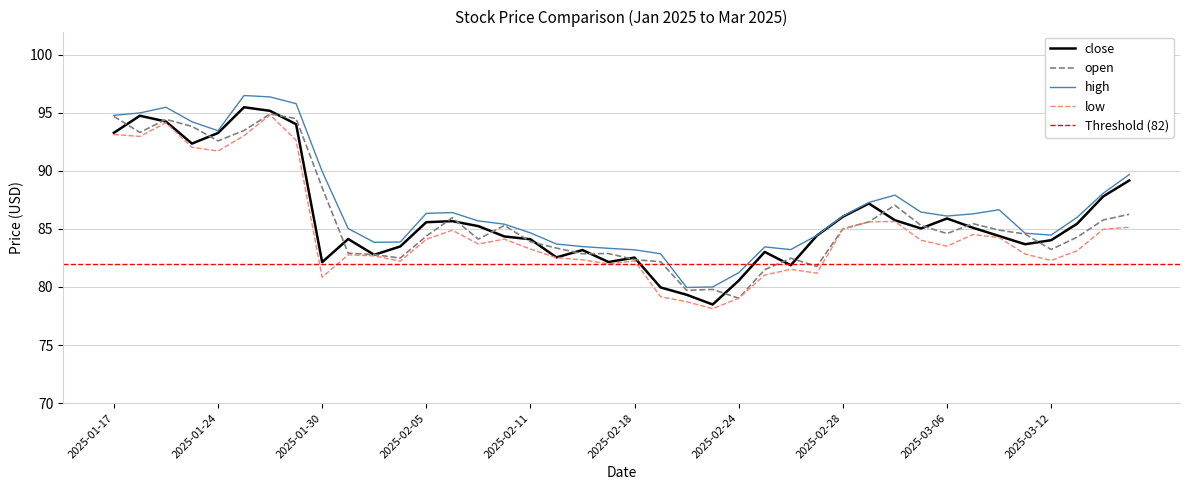

The value of high at 2025-02-21 is 80.0. True or false?

True